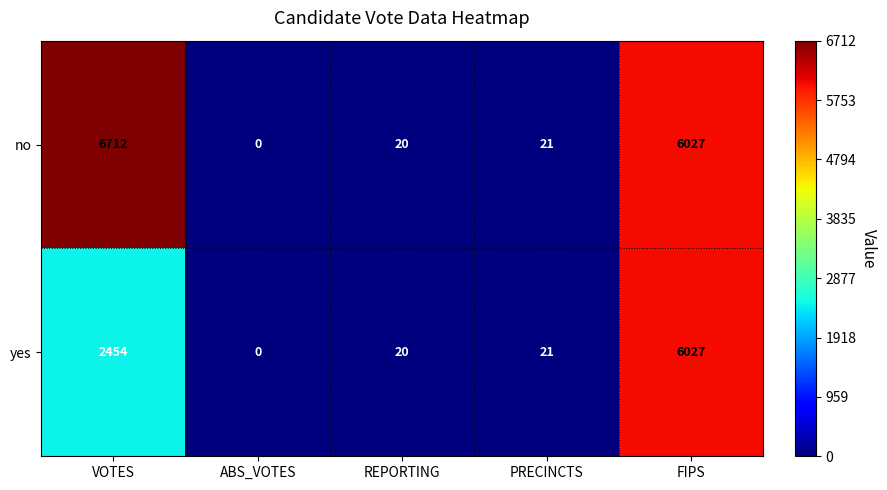

How many data points in yes are less than 21?

2